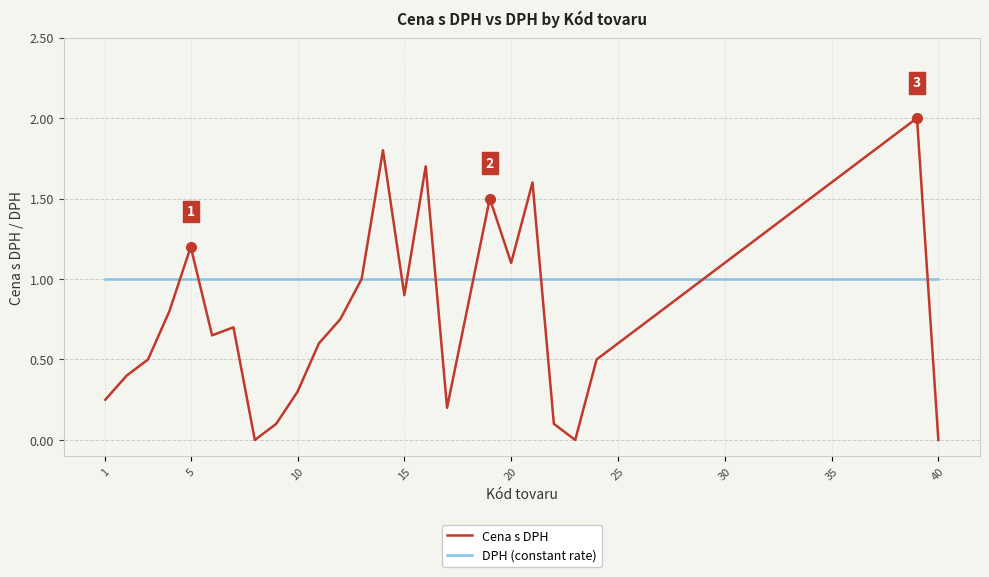

True or false: Cena s DPH and DPH (constant rate) cross at least once.

True